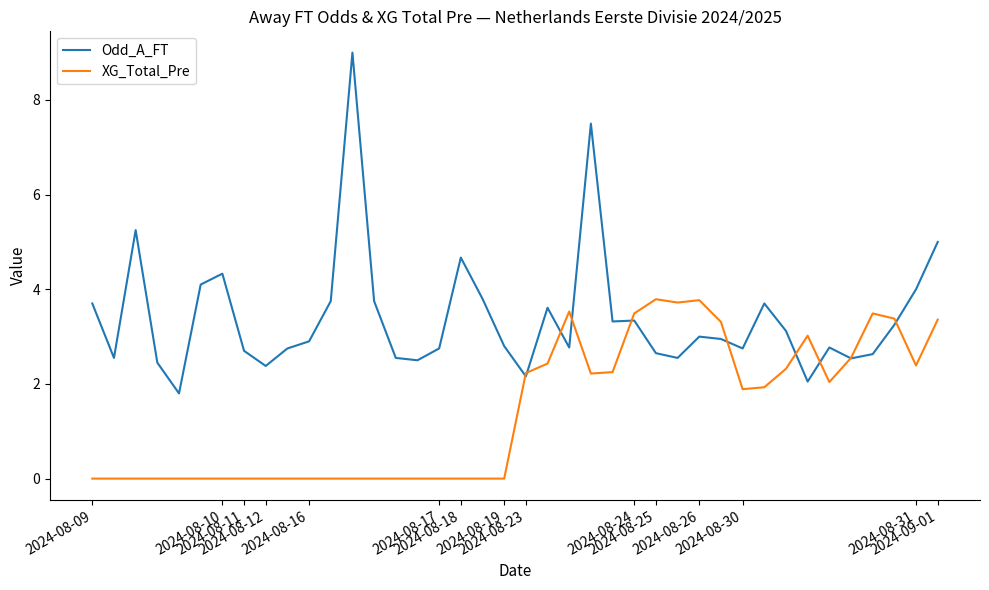

Which series has the largest total across all categories?

Odd_A_FT